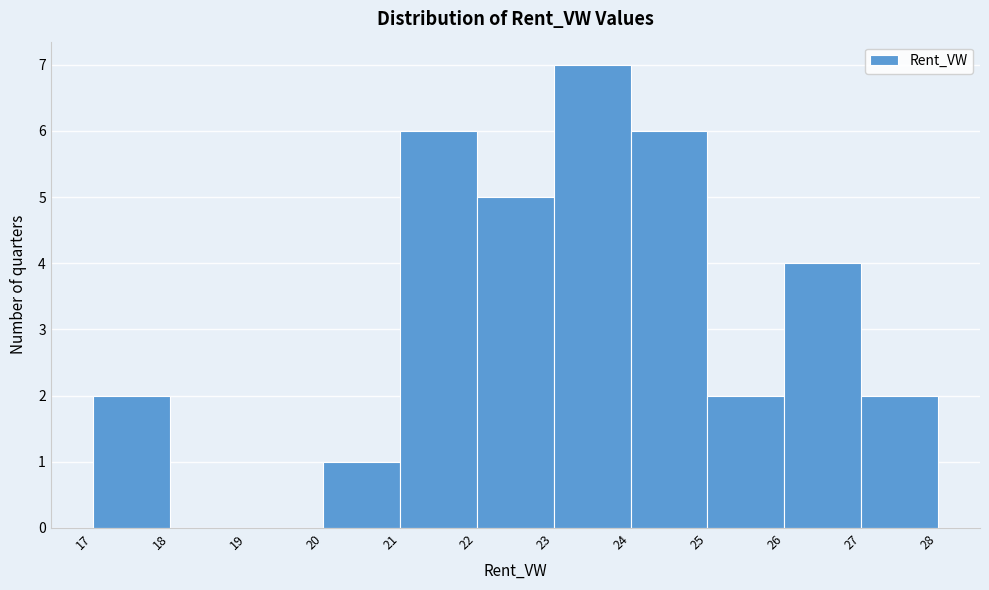

How tall is the bar that spans 17 to 18 on the x-axis? The values are not printed on the chart, so give them approximately, as read against the axis.

2